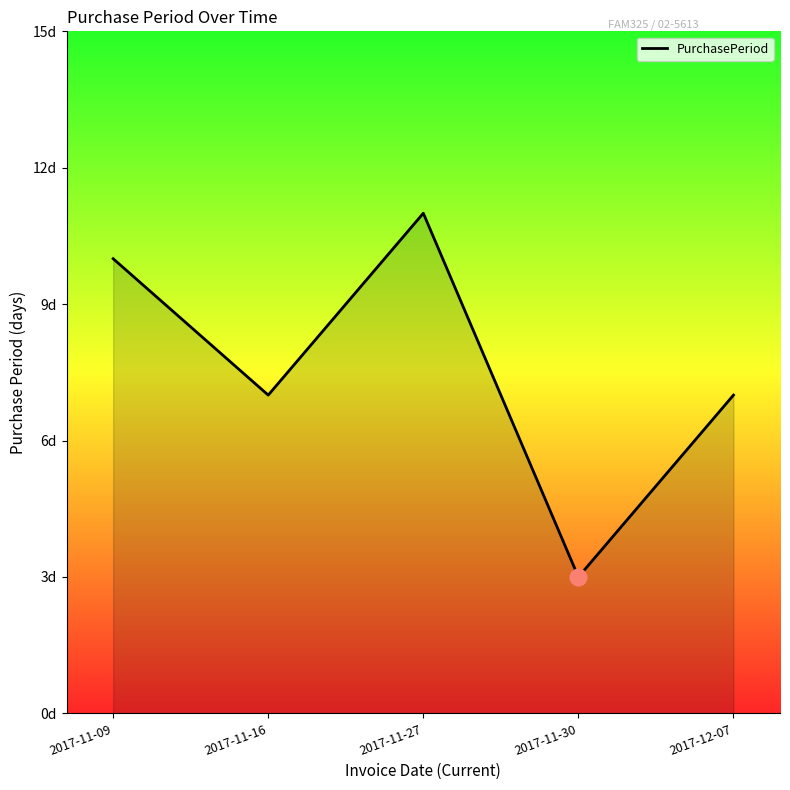

Which has a higher value, 2017-11-30 or 2017-12-07?

2017-12-07